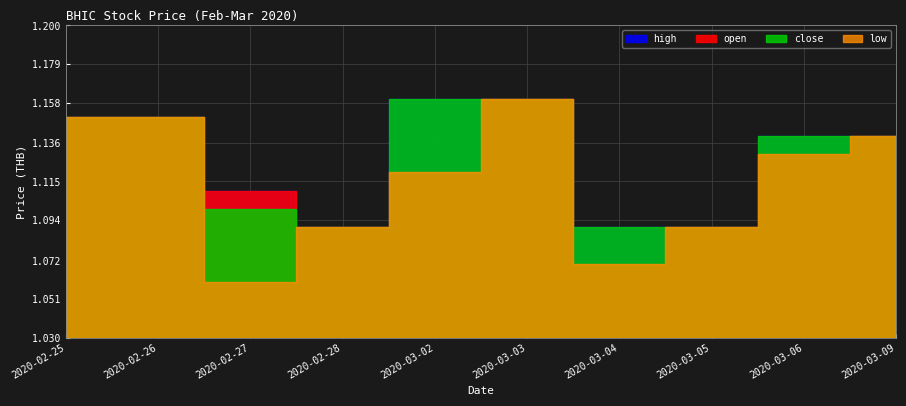

Is it true that low equals 1.1 at 2020-02-26?

True